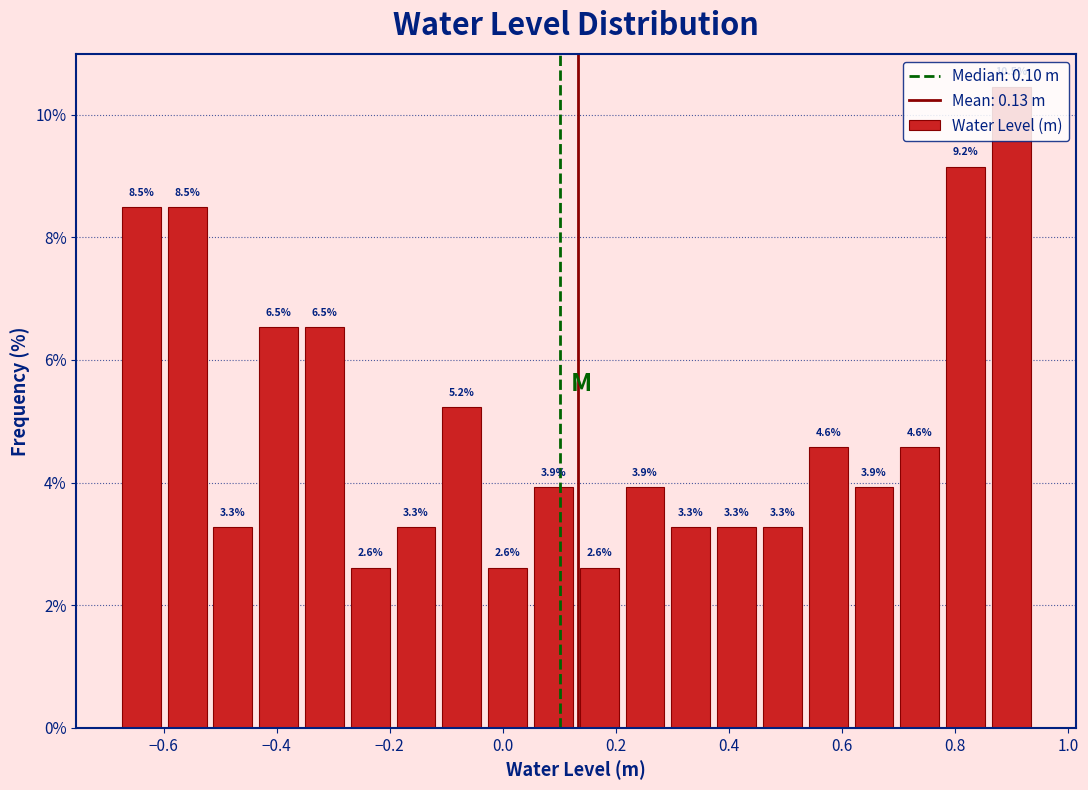

Reading left to right, list every bar in this chart as the range it spans on the x-axis followed by its height. The bar edges are not printed on the chart, so give them approximately, as read against the axis.

-0.68 to -0.60: 8.5
-0.60 to -0.52: 8.5
-0.52 to -0.44: 3.3
-0.44 to -0.36: 6.5
-0.36 to -0.28: 6.5
-0.28 to -0.20: 2.6
-0.20 to -0.12: 3.3
-0.12 to -0.04: 5.2
-0.04 to 0.04: 2.6
0.04 to 0.14: 3.9
0.14 to 0.22: 2.6
0.22 to 0.30: 3.9
0.30 to 0.38: 3.3
0.38 to 0.46: 3.3
0.46 to 0.54: 3.3
0.54 to 0.62: 4.6
0.62 to 0.70: 3.9
0.70 to 0.78: 4.6
0.78 to 0.86: 9.2
0.86 to 0.94: 10.5